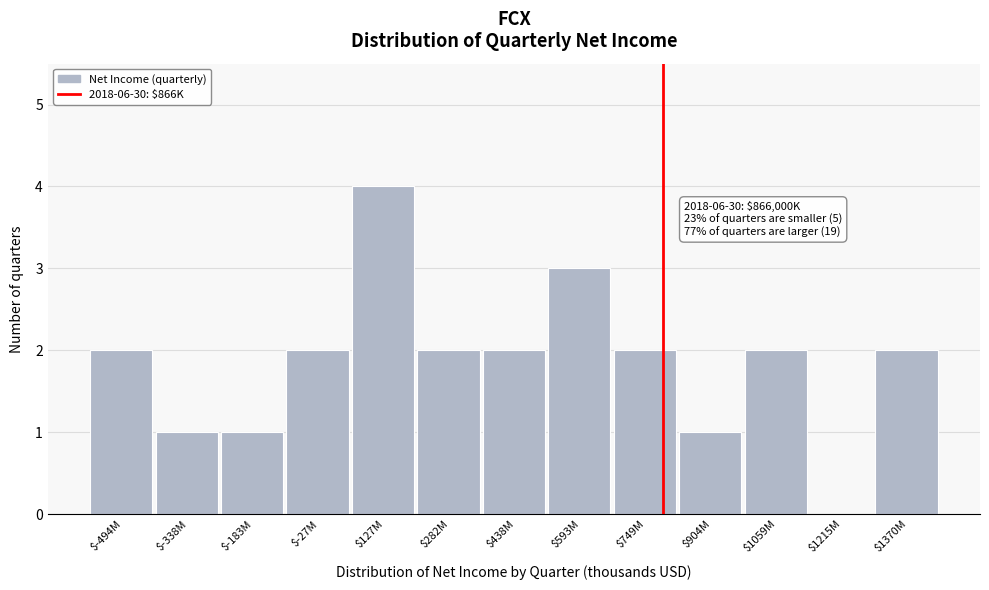

What is the sum of all values?

24